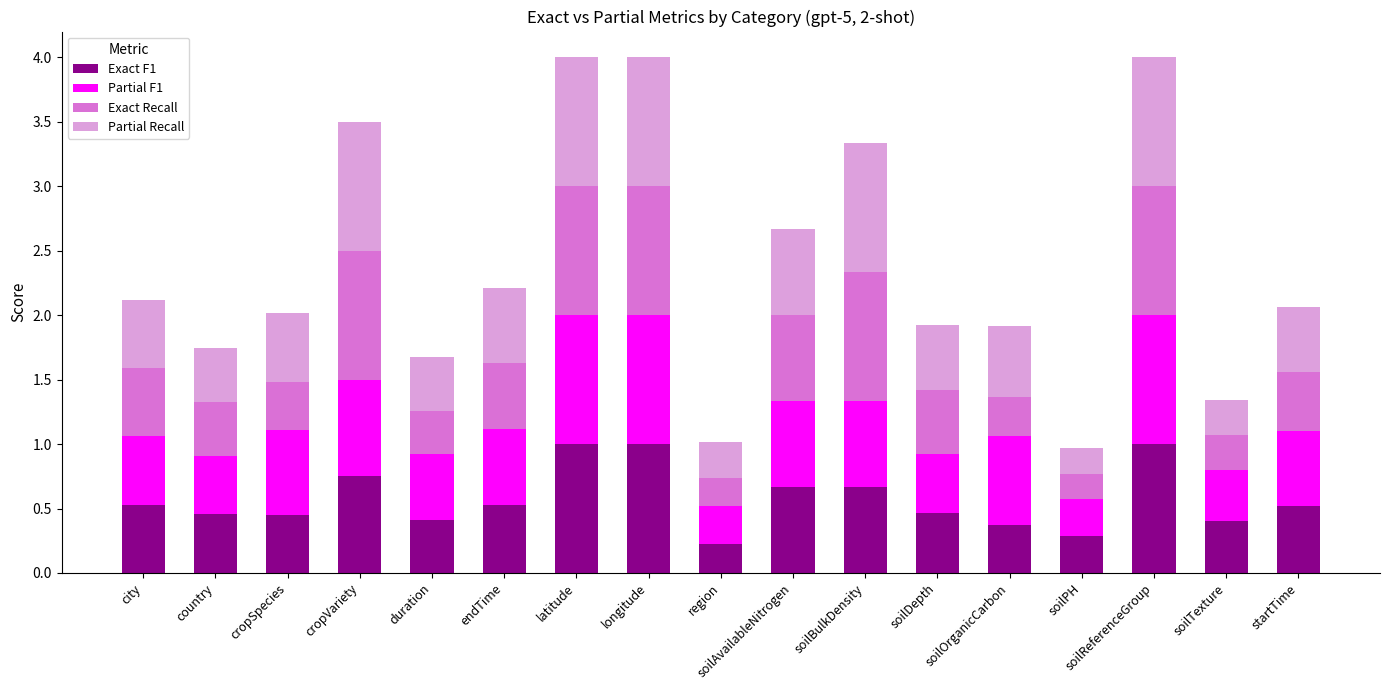

What is the total value across all series at soilAvailableNitrogen?

2.7